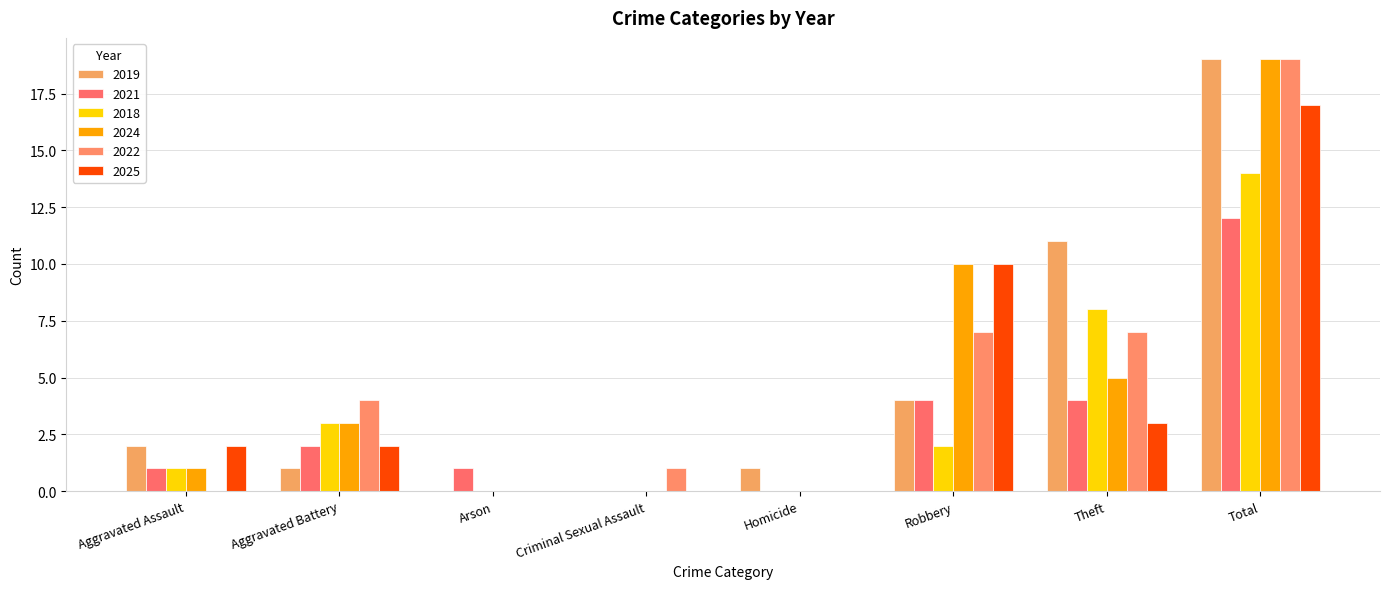

At which label does 2024 reach its minimum?

Arson